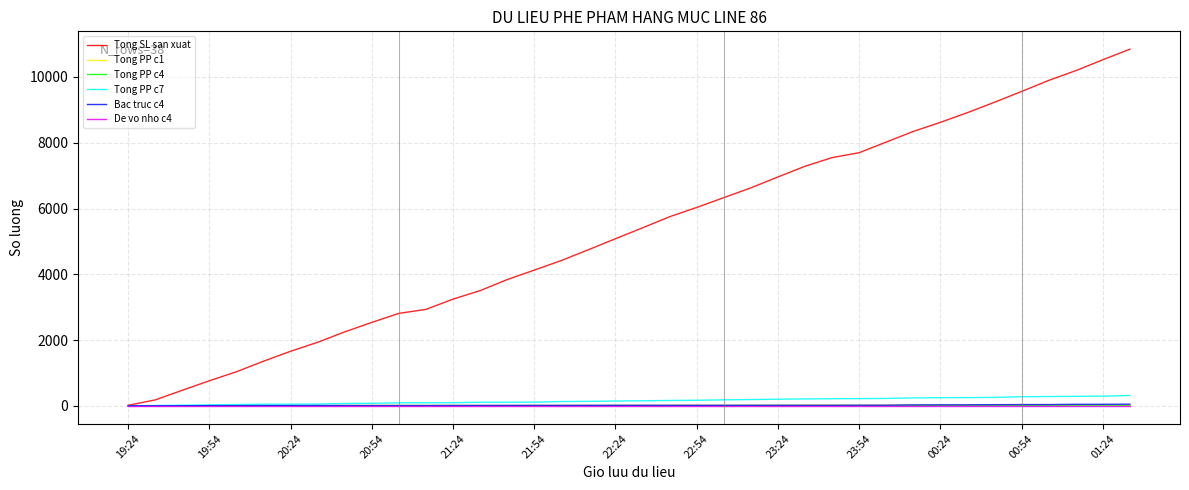

Which series has the largest range (max minus min)?

Tong SL san xuat